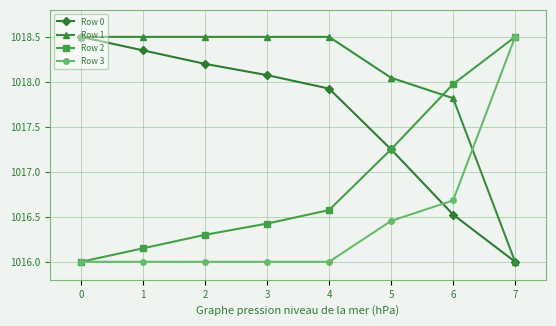

Is the value of Row 1 at 3 greater than the value of Row 0 at 3?

Yes